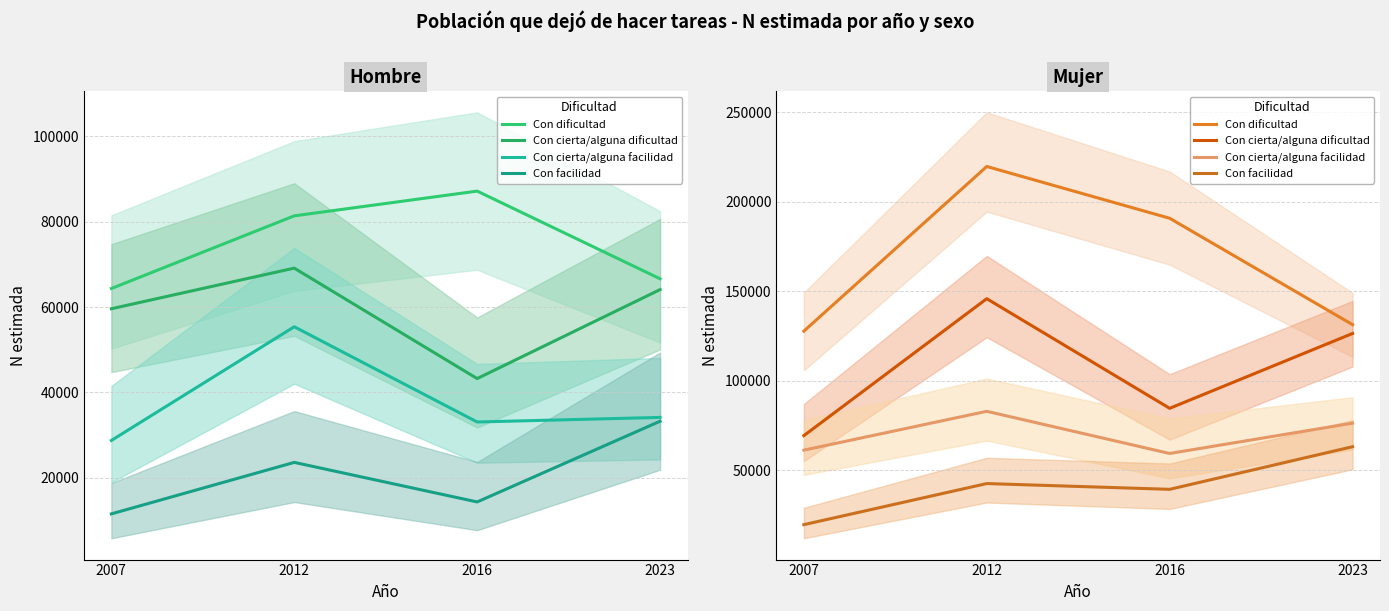

Does the chart display data point markers on the line(s)?

No